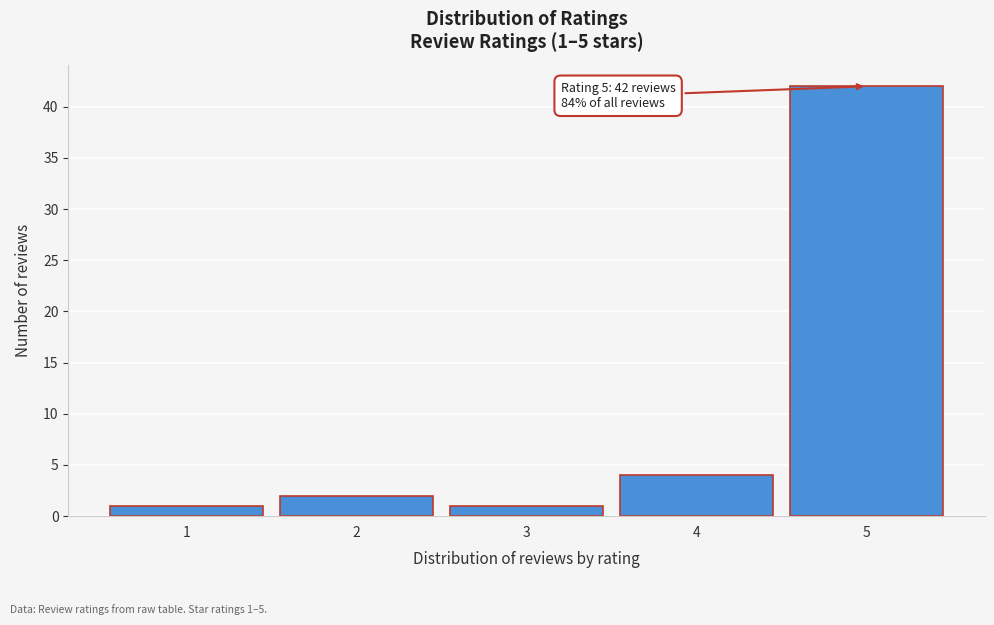

Reading right to left, list all the values displayed in this chart.

42	4	1	2	1